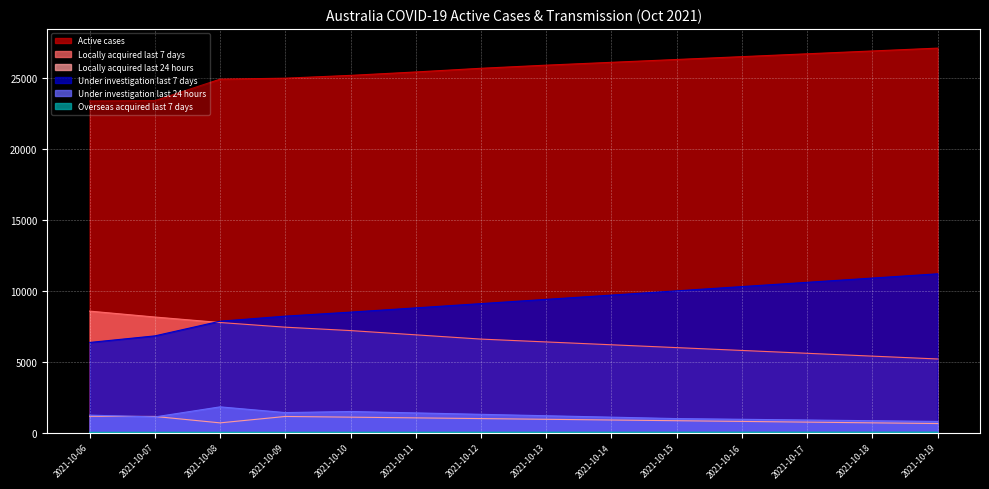

What is the highest value of the Active cases series?

27100